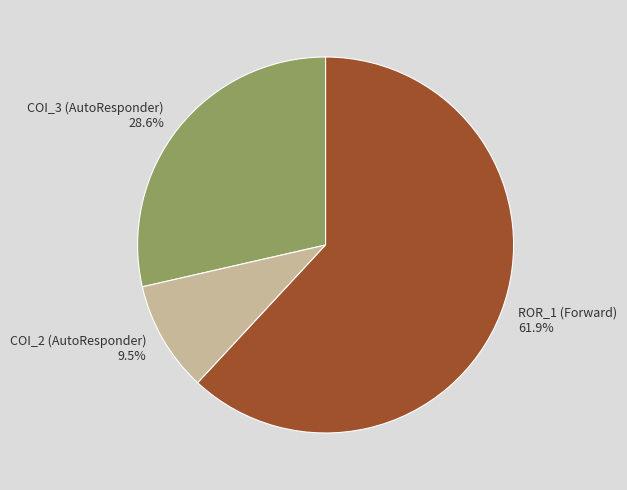

Which has a higher value, COI_2 (AutoResponder) or COI_3 (AutoResponder)?

COI_3 (AutoResponder)